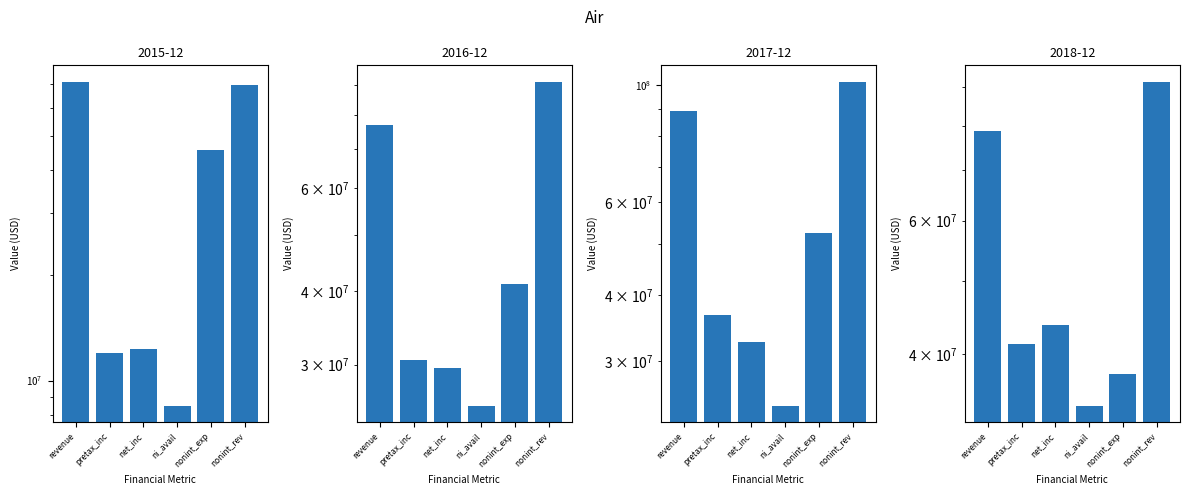

Where is 2018-12 nearest to the value 62894500?

revenue